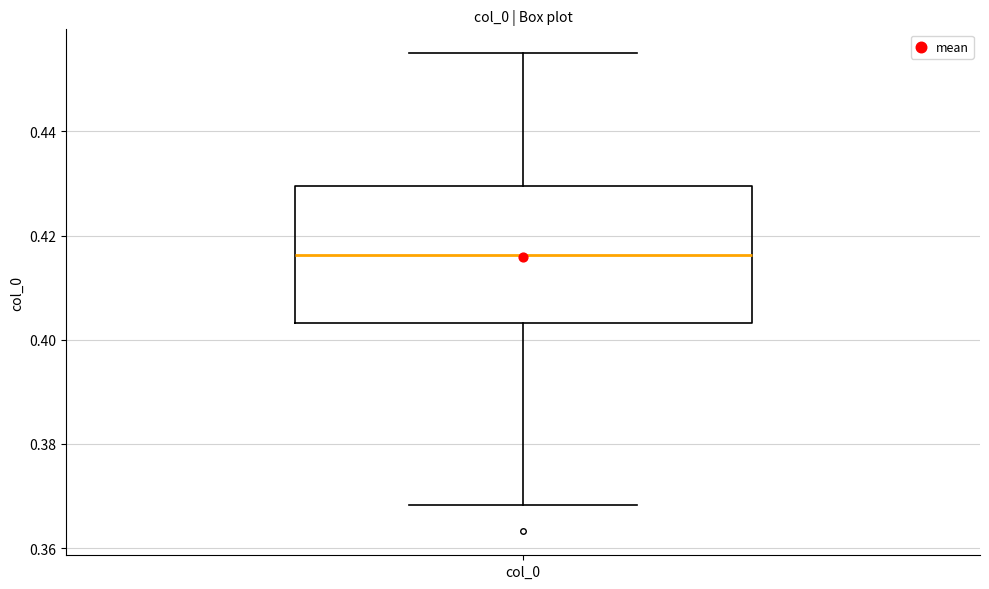

Where is the lower edge of the box for col_0 on the y-axis? The values are not printed on the chart, so give them approximately, as read against the axis.

0.404